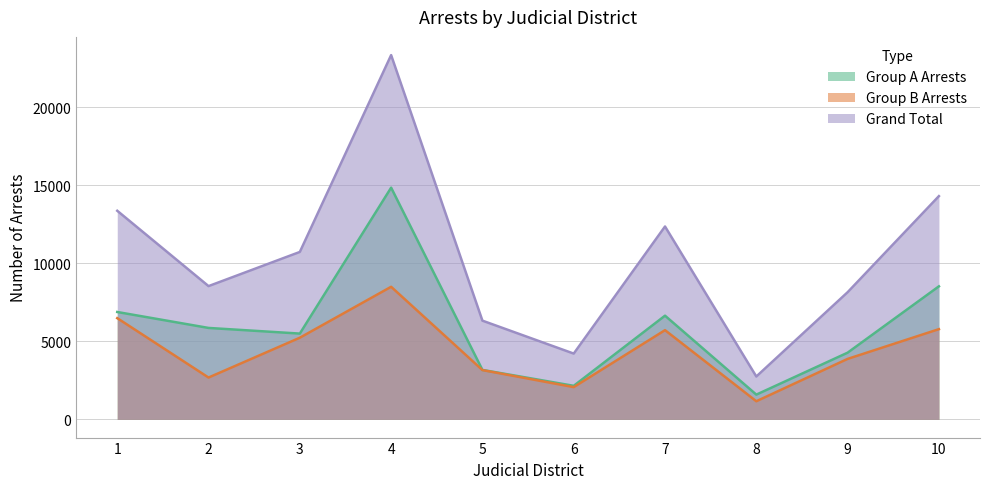

Between 5 and 7, which series saw the biggest shift?

Grand Total